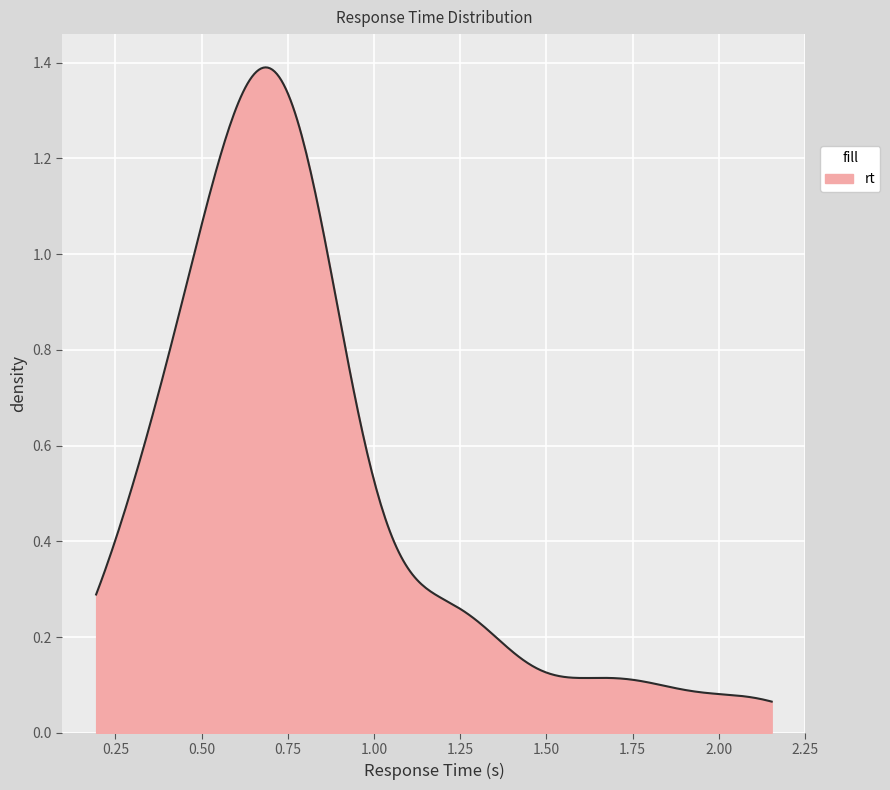

How many lines are shown in the chart?

1